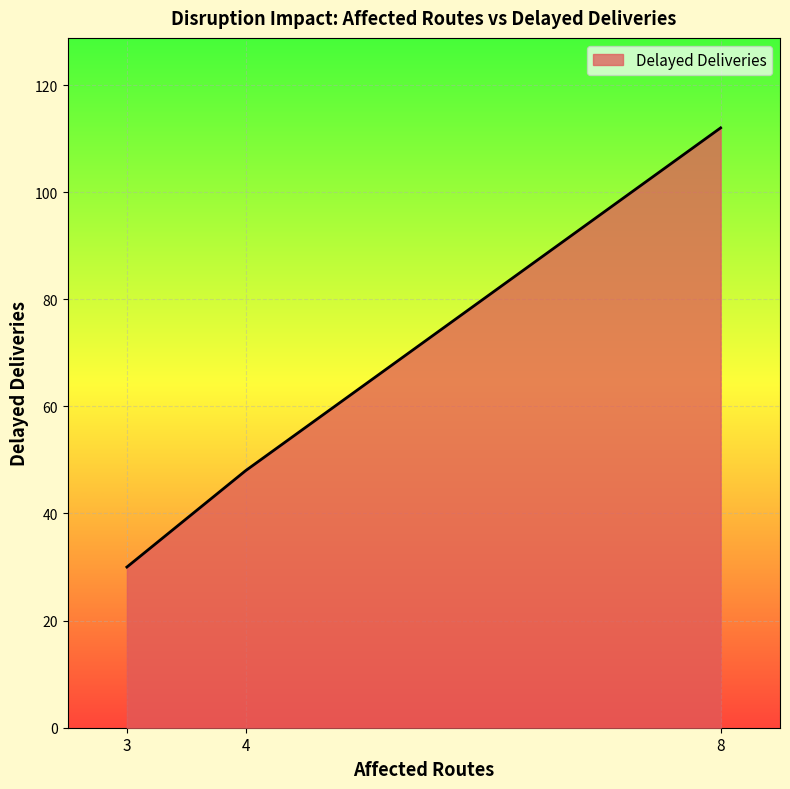

Rank the categories by value from highest to lowest.

8, 4, 3